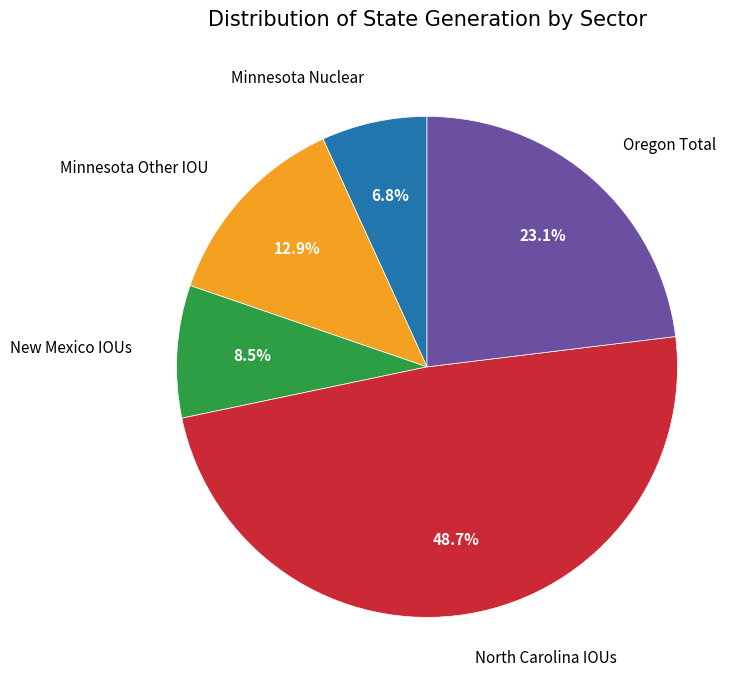

Which has a higher value, Minnesota Nuclear or North Carolina IOUs?

North Carolina IOUs